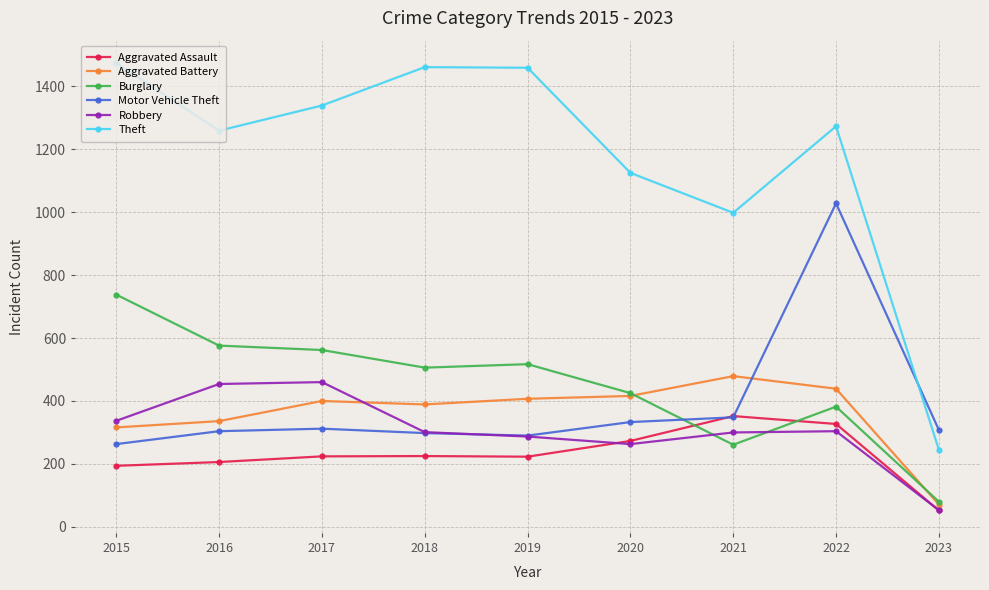

What is the difference between the maximum and second lowest values in the Aggravated Battery series?

163